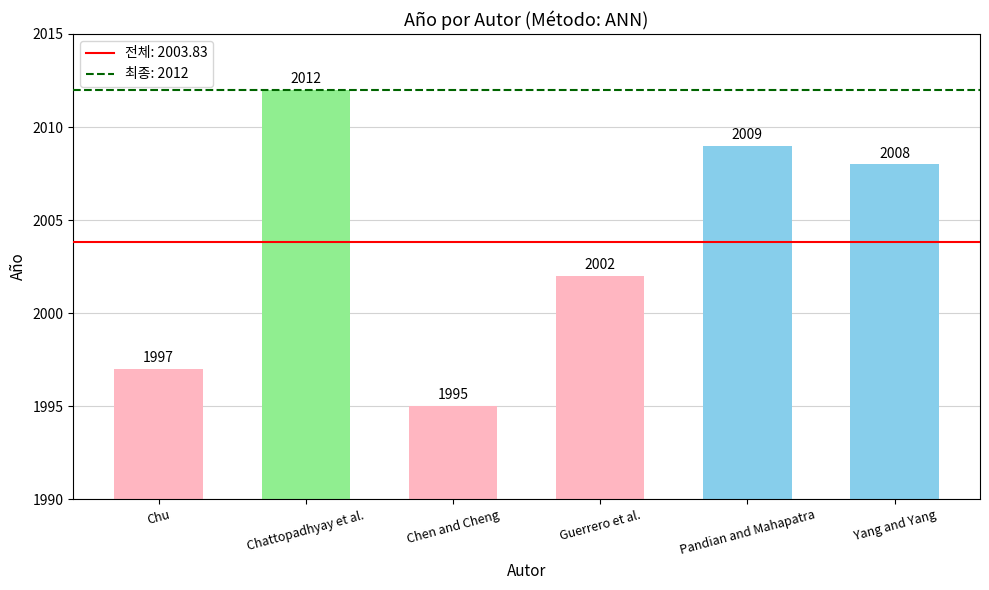

What is the difference between the values at Chu and Guerrero et al.?

5